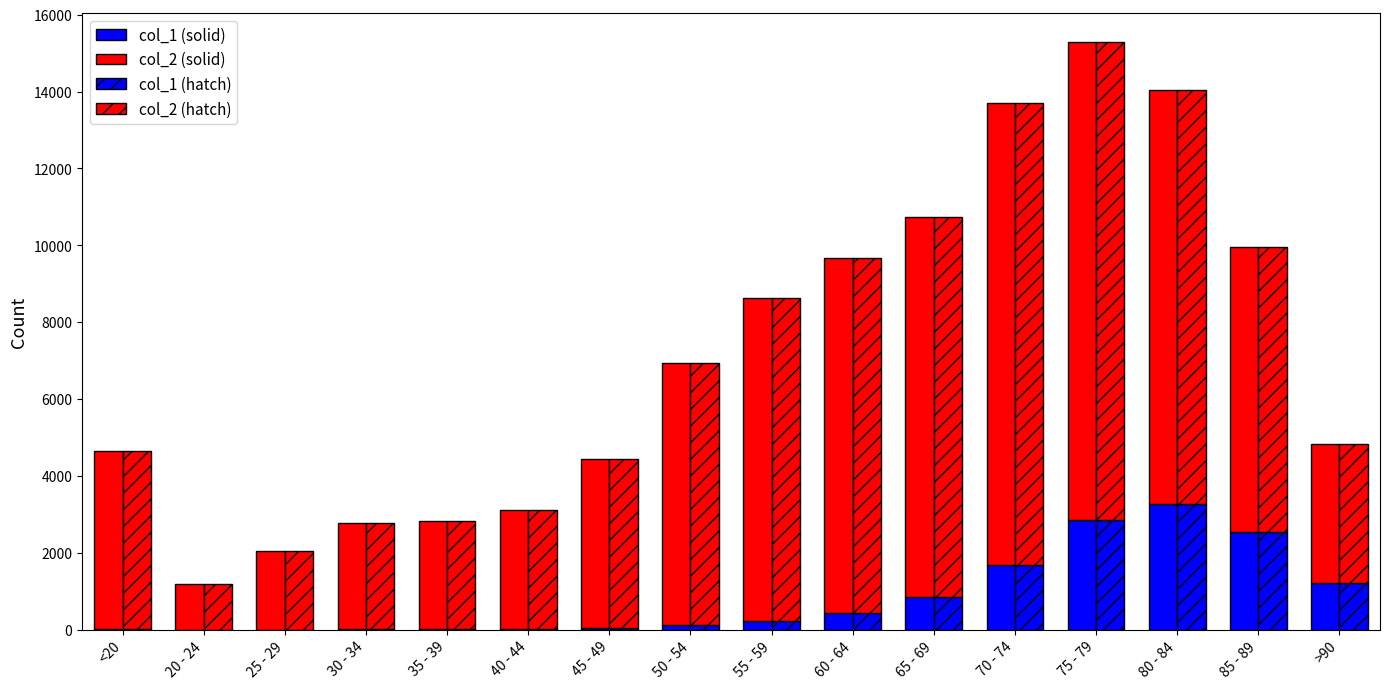

Rank the series by their average value, from lowest to highest.

col_1, col_2